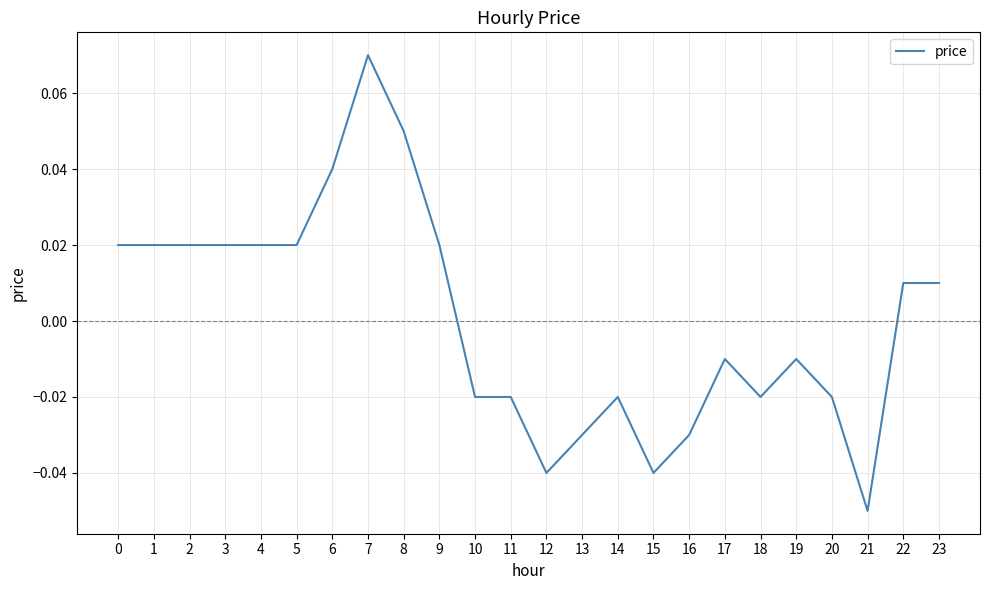

How many lines are shown in the chart?

1